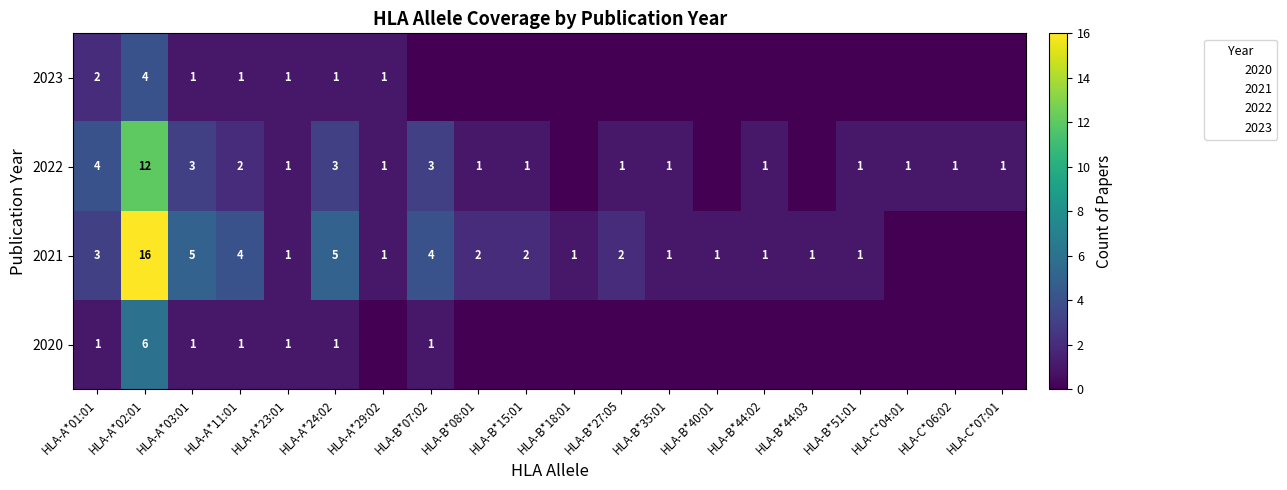

Which label corresponds to the smallest value in the chart?

HLA-A*29:02